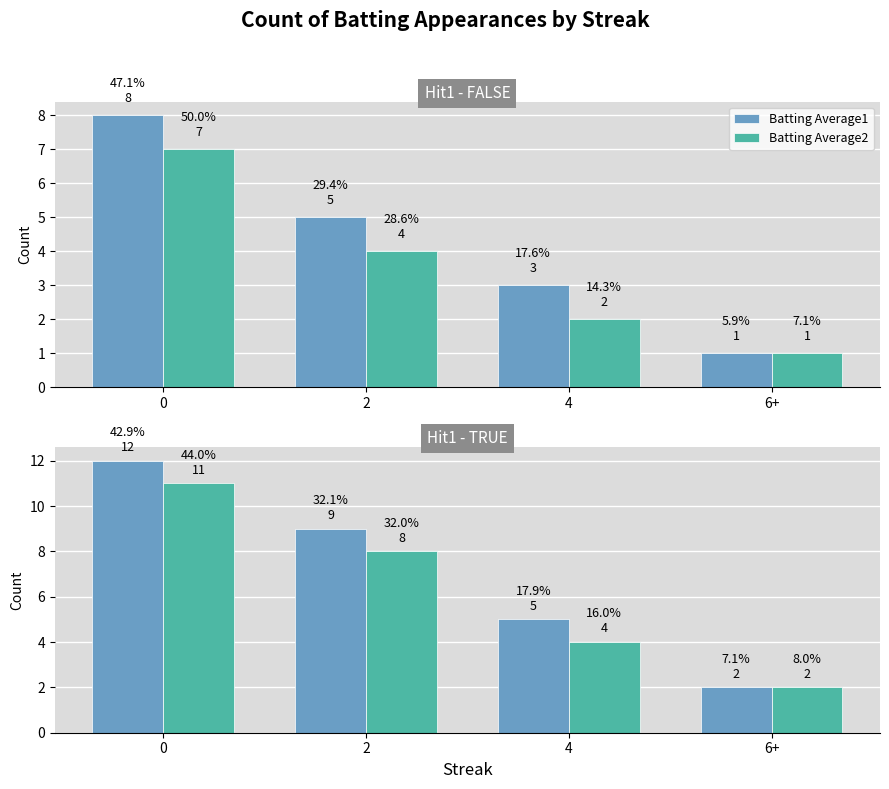

Is it true that Batting Average2 equals 2 at 6+?

True